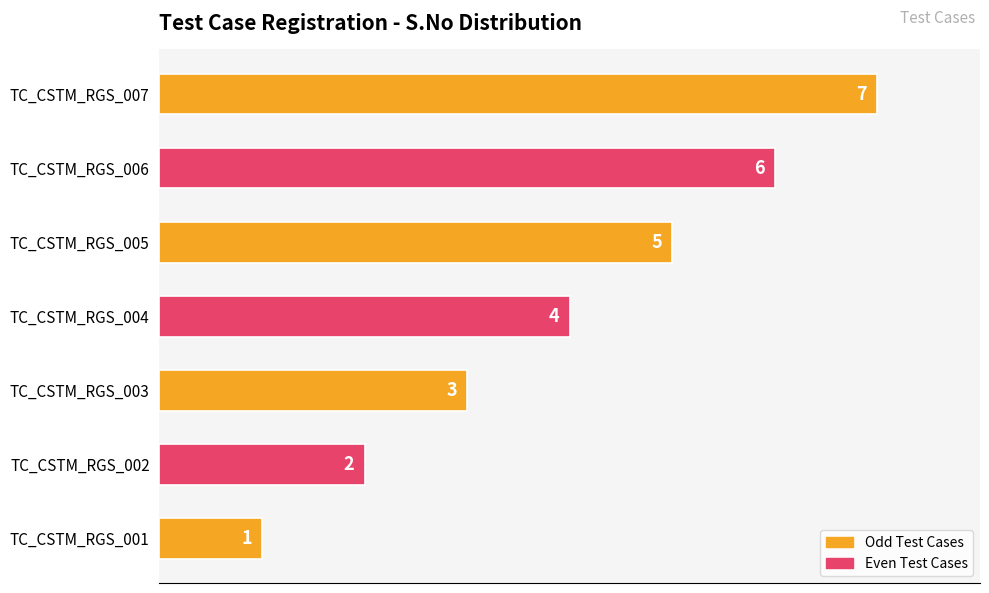

The chart shows a value of 5 at TC_CSTM_RGS_005. True or false?

True